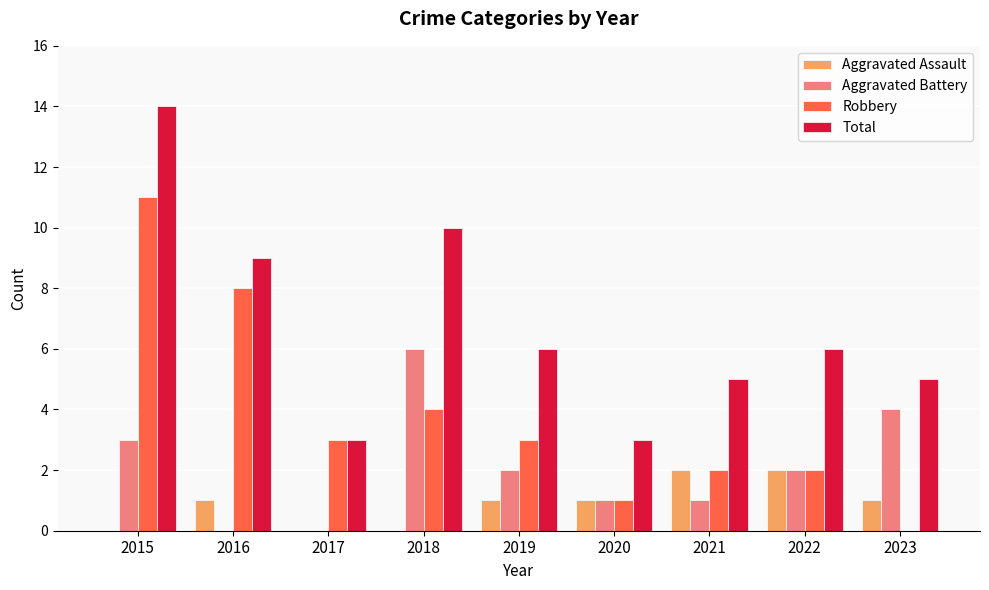

What are all the series names shown in the legend?

Aggravated Assault, Aggravated Battery, Robbery, Total